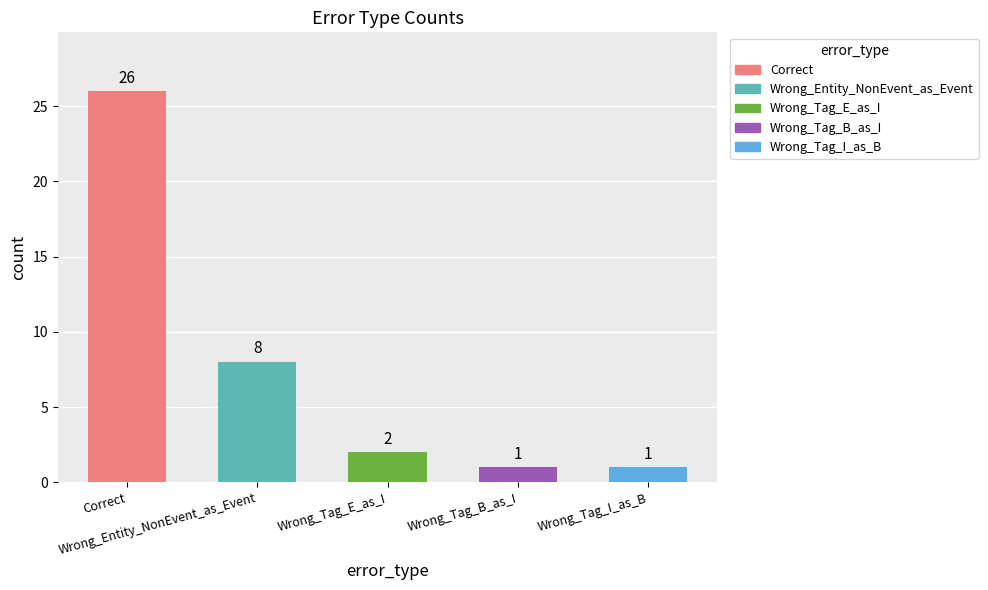

The chart shows a value of 16 at Correct. True or false?

False